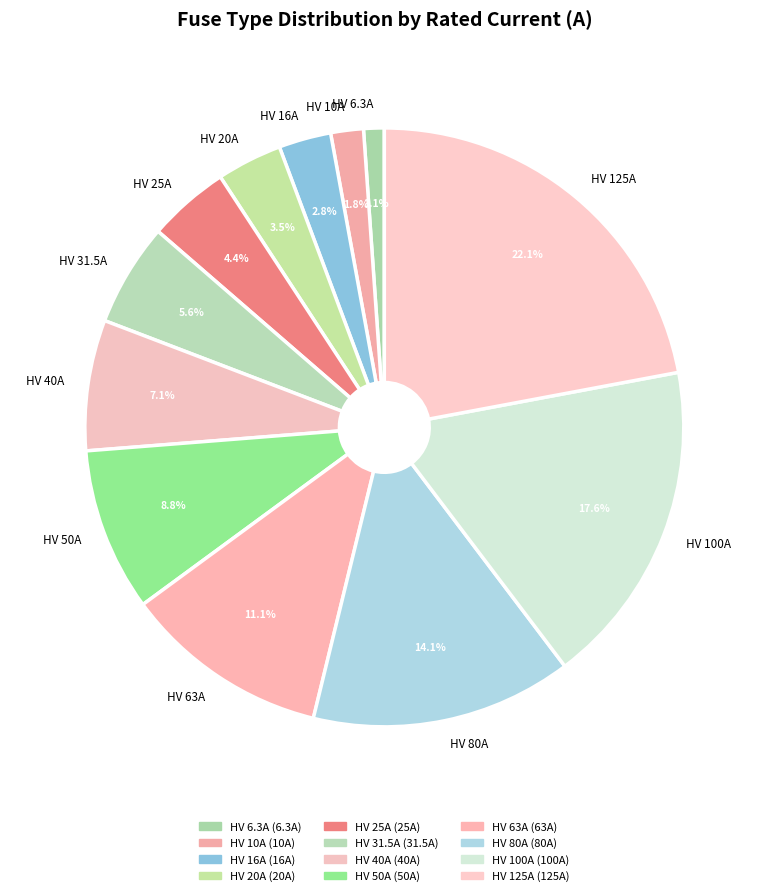

How many segments does this pie chart have?

12